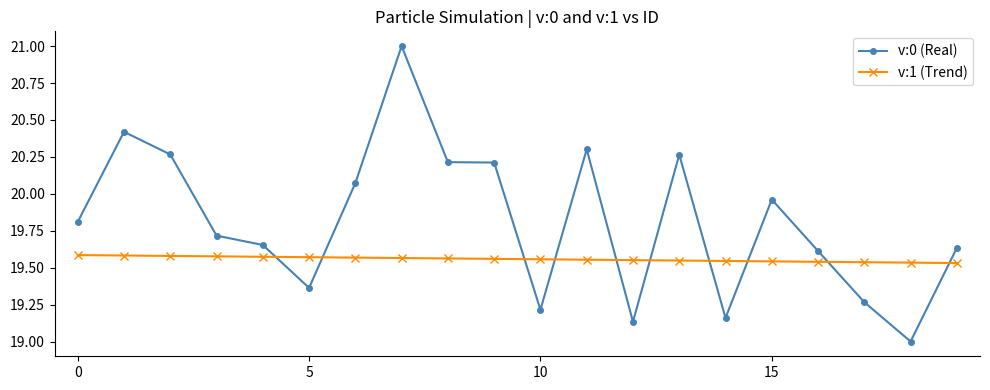

What is the sum of all v:0 (Real) values?

396.3